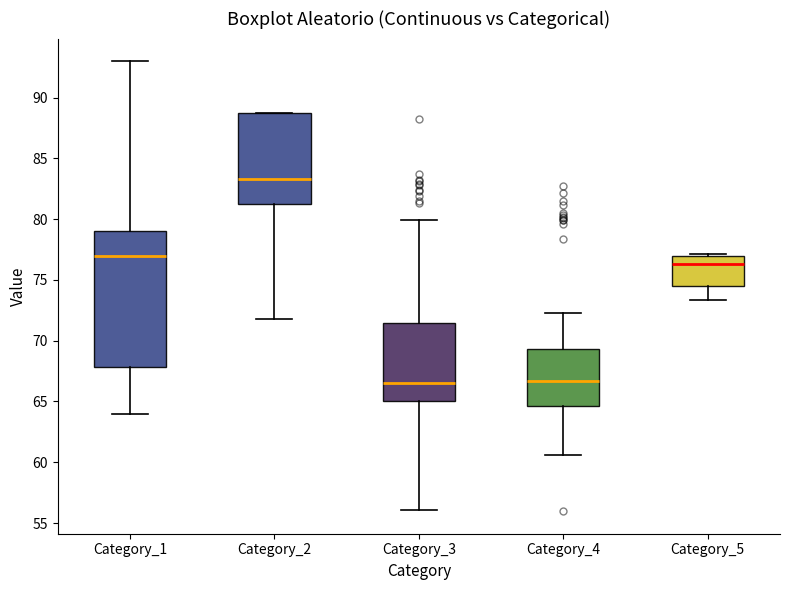

Reading left to right, transcribe this box plot: for each box, give where its median line is, the range the box spans, and where its two whiskers end, as read against the y-axis. The values are not printed on the chart, so give them approximately, as read against the axis.

Category_1: median 77.0, box 68.0 to 79.0, whiskers 64.0 to 93.0
Category_2: median 83.5, box 81.5 to 88.5, whiskers 72.0 to 88.5
Category_3: median 66.5, box 65.0 to 71.5, whiskers 56.0 to 80.0
Category_4: median 66.5, box 64.5 to 69.5, whiskers 60.5 to 72.0
Category_5: median 76.5, box 74.5 to 77.0, whiskers 73.5 to 77.0 (just above the box's upper edge)